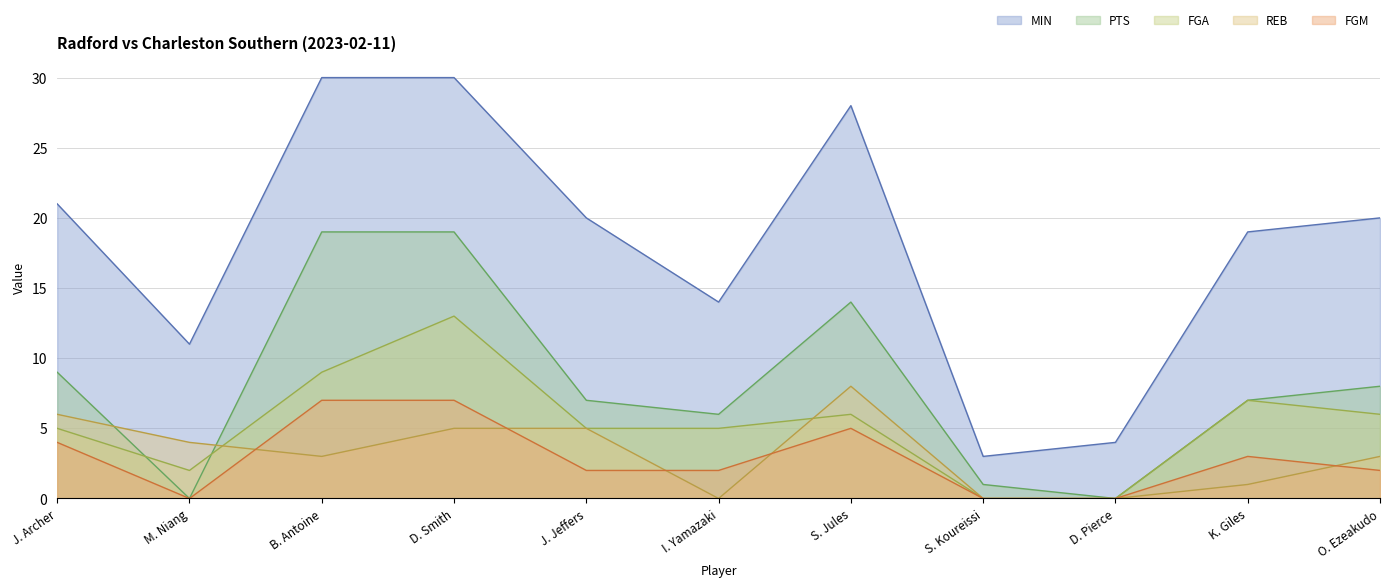

Which category has the lowest value in the FGM series?

M. Niang